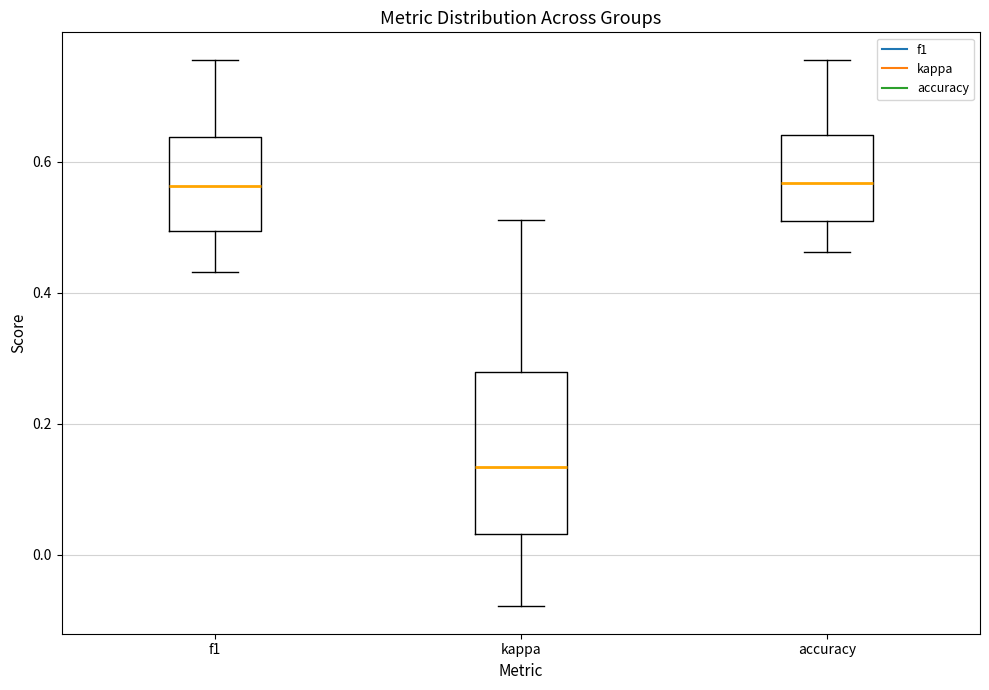

Where does the lower whisker of the box for accuracy end on the y-axis? The values are not printed on the chart, so give them approximately, as read against the axis.

0.46